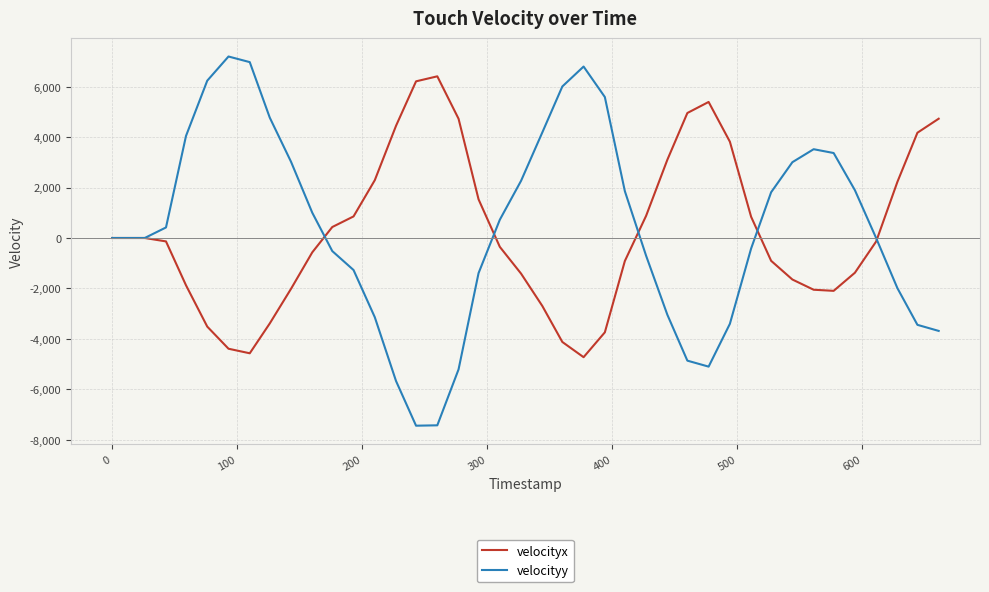

What is the lowest value of the velocityy series?

-7445.4